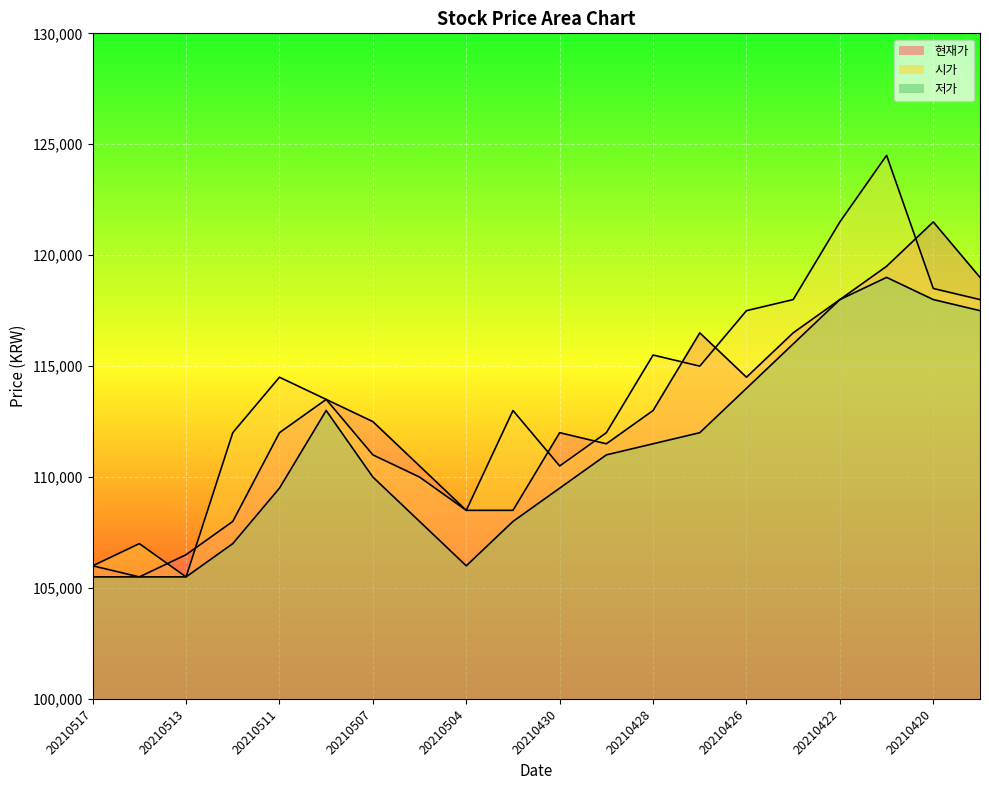

What is the value of the 현재가 point at the 17th from the left?

118000